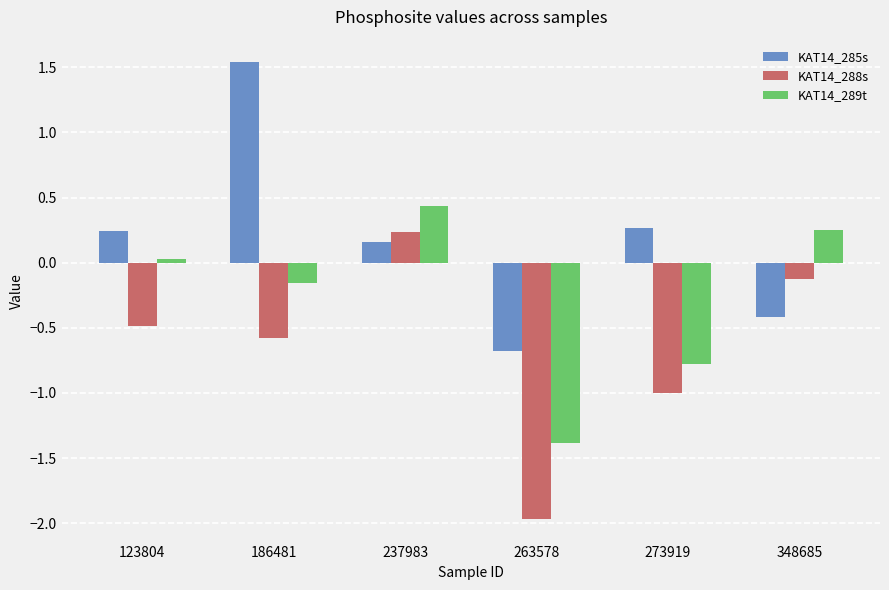

How many bars are there in each group?

3